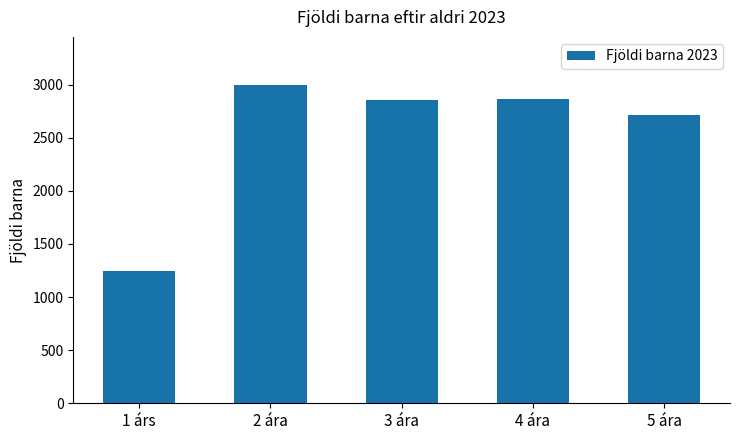

What is the sum of all values?

12667